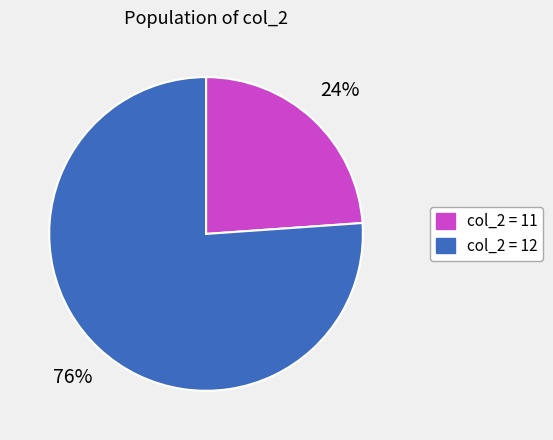

How many slices are in this pie chart?

2